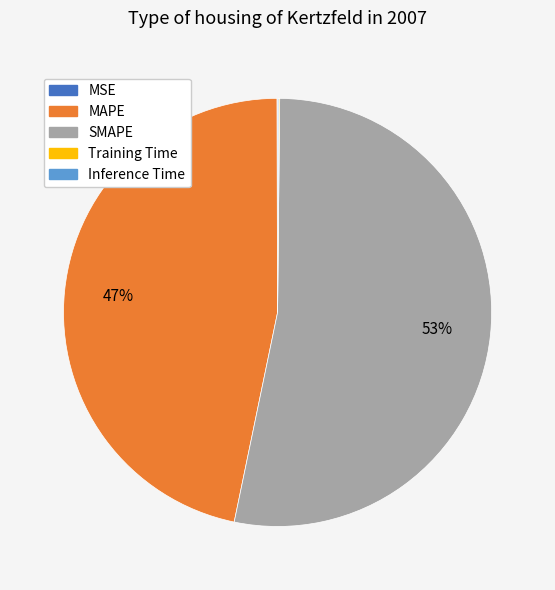

To the nearest percent, what portion does SMAPE represent?

53%